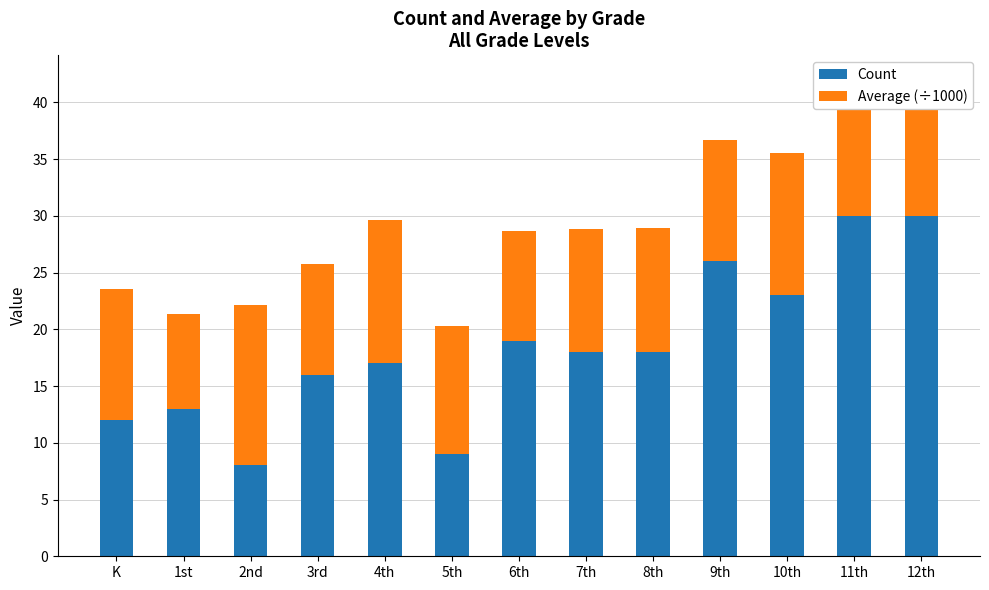

What is the total value across all series at 10th?

35.5